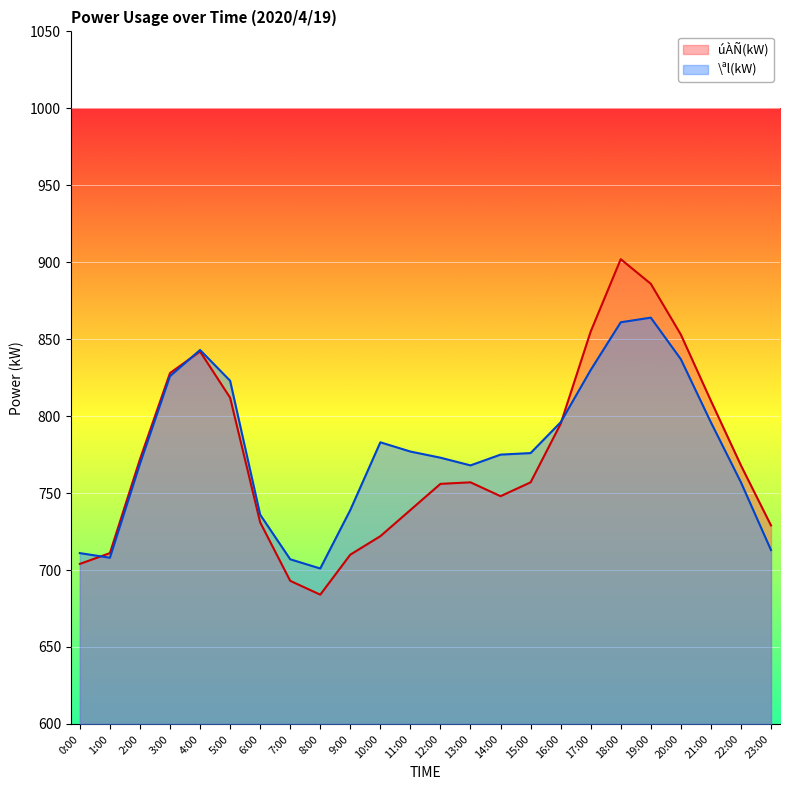

What is the label of the 10th point from the left?

9:00